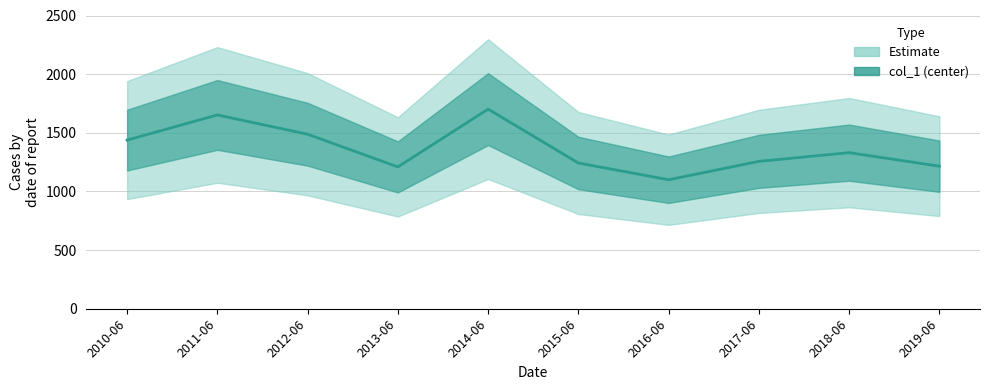

What is the maximum value shown in the chart?

1701.7